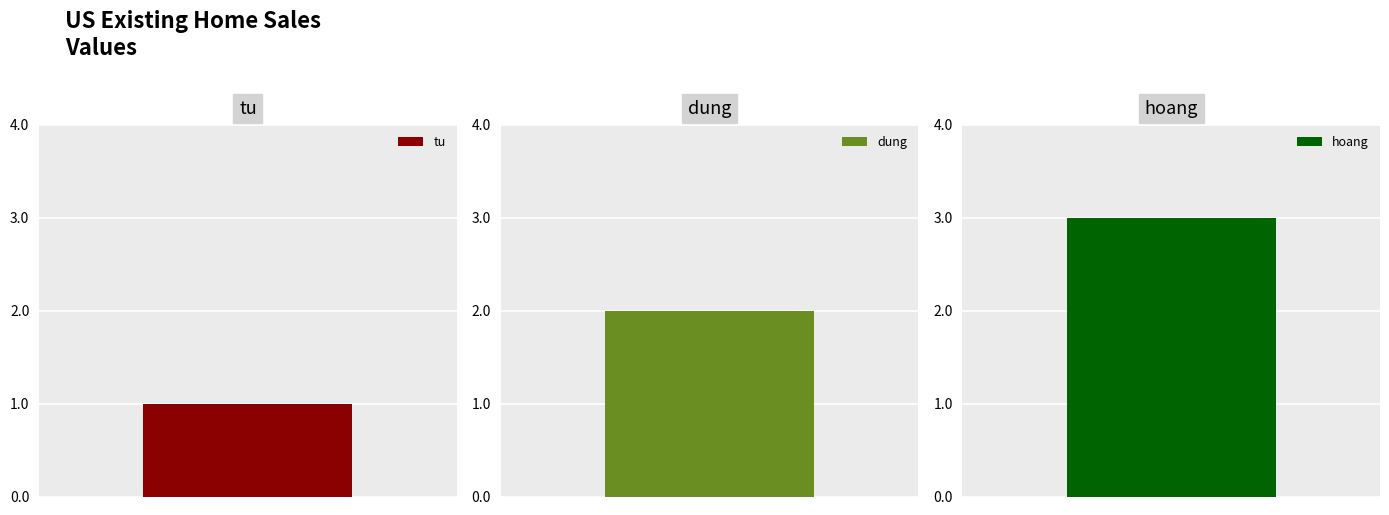

What is the sum of the values at dung and hoang?

5